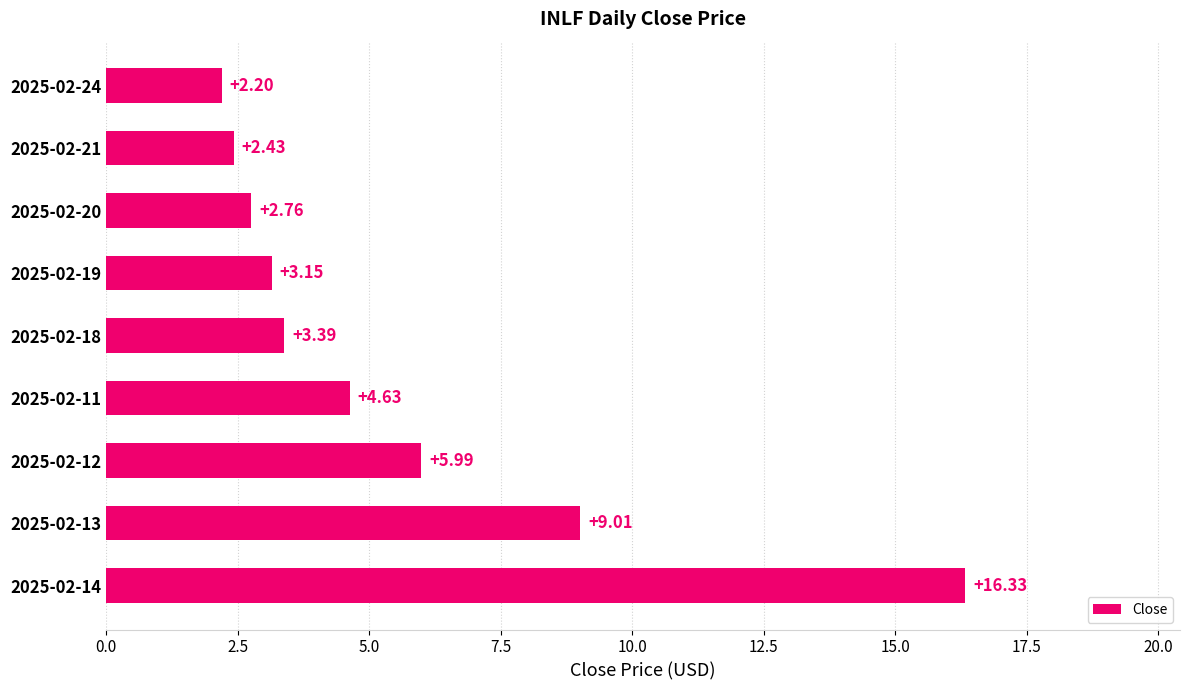

Between 2025-02-12 and 2025-02-20, which is larger?

2025-02-12